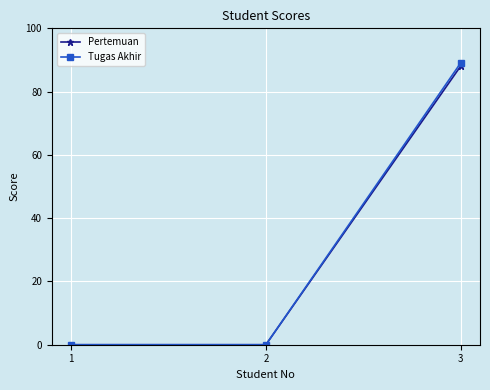

At which label does Tugas Akhir reach its peak?

3